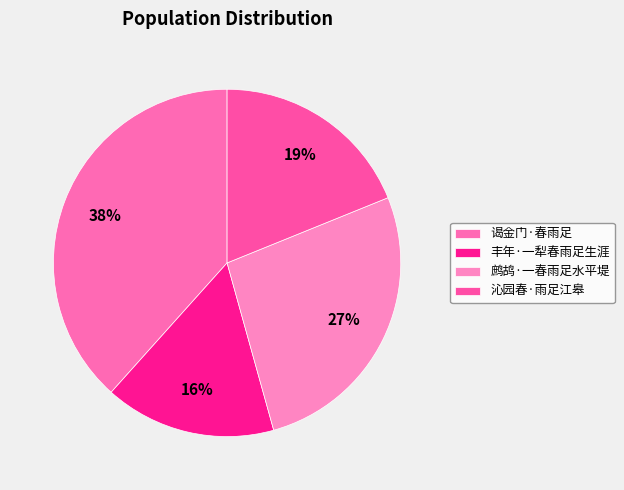

Do 谒金门·春雨足 and 沁园春·雨足江皋 together represent more than half of the pie?

Yes